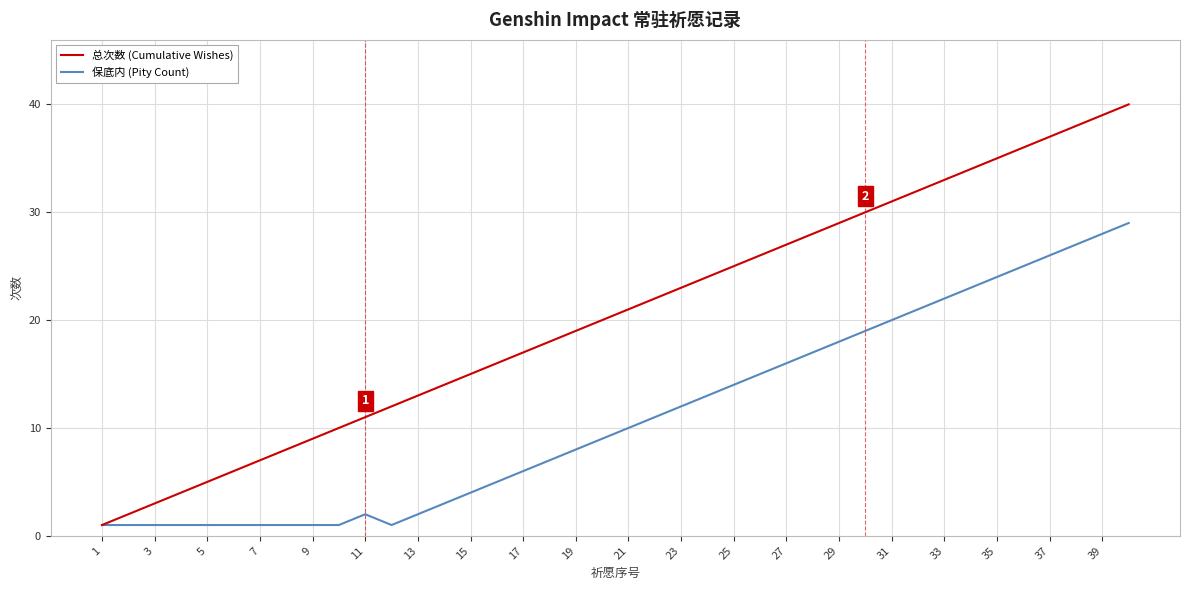

Which series has the largest total across all categories?

总次数 (Cumulative Wishes)